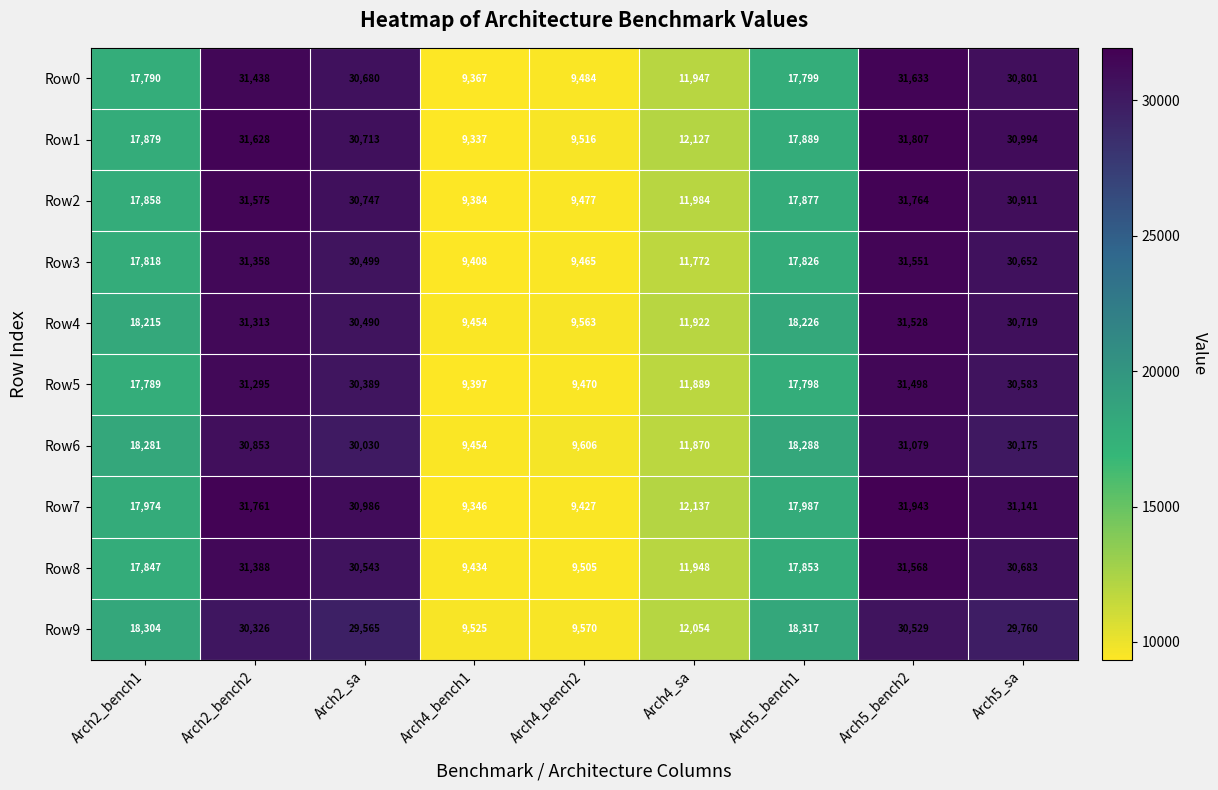

What is the lowest value of the Row8 series?

9434